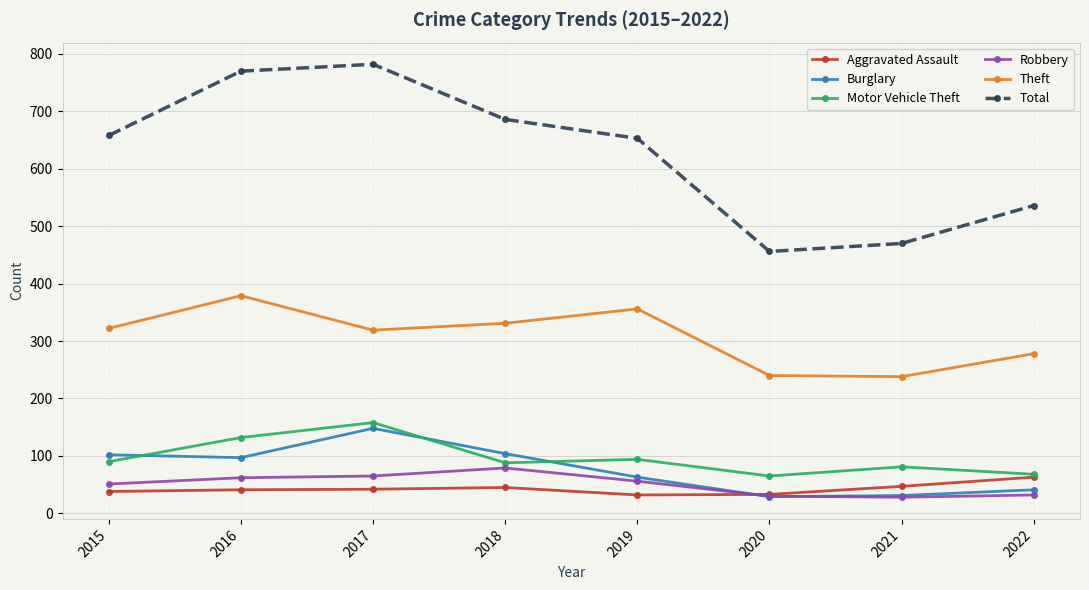

What is the value of the Theft point at the 4th from the left?

331